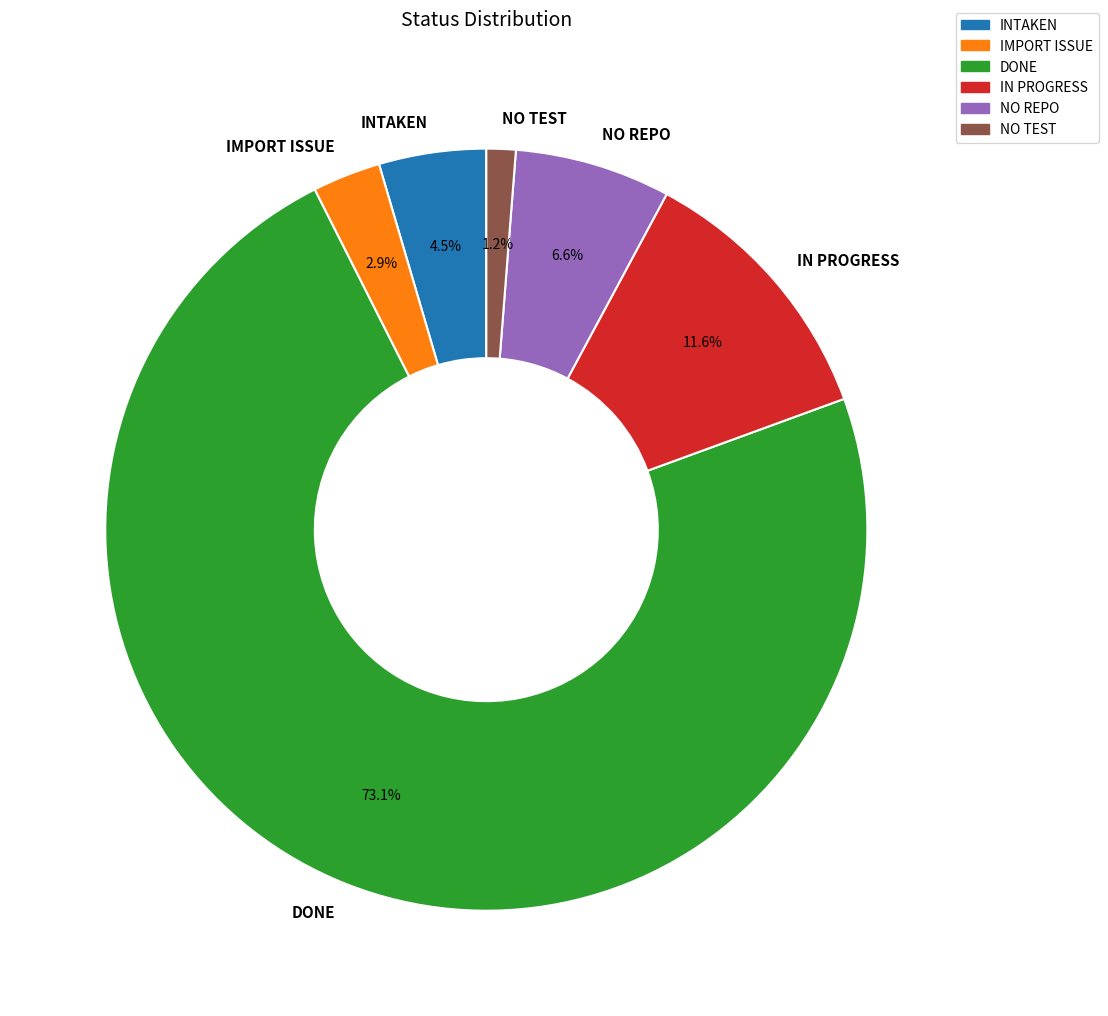

Approximately how many times larger is the value at NO TEST compared to NO REPO?

0.2